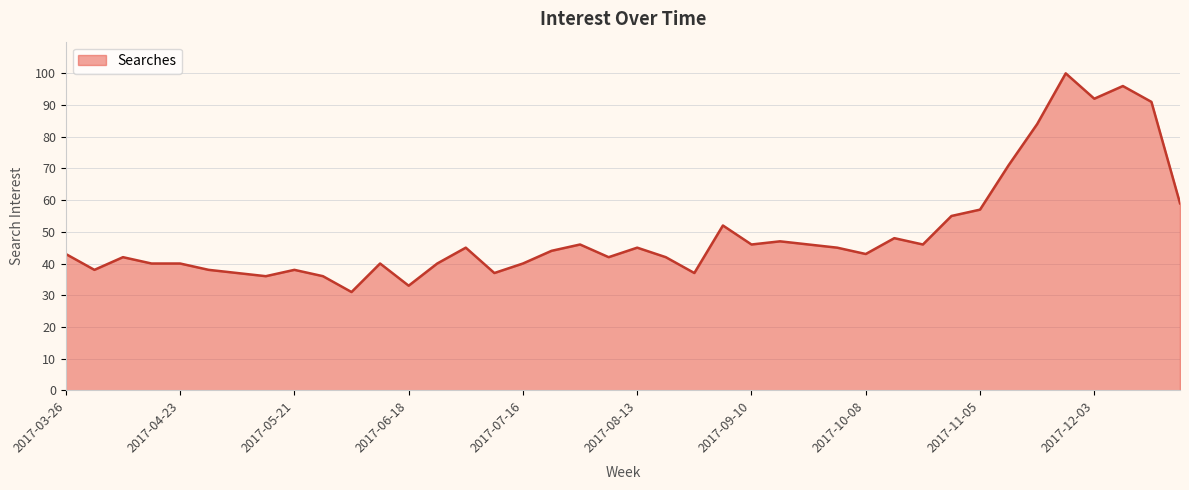

What is the minimum value shown in the chart?

31